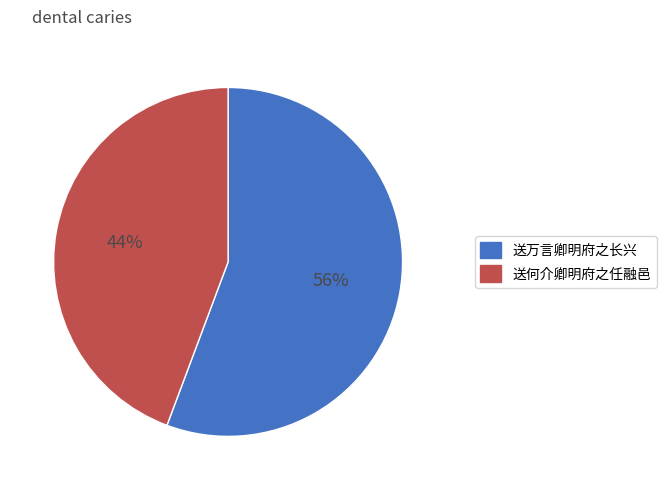

True or false: 送何介卿明府之任融邑 accounts for 30% of the total.

False